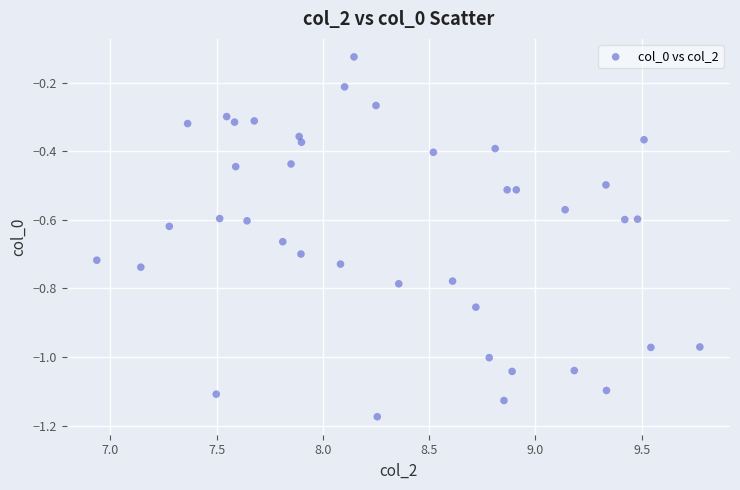

What is the range of Y values (max minus min)?

1.0